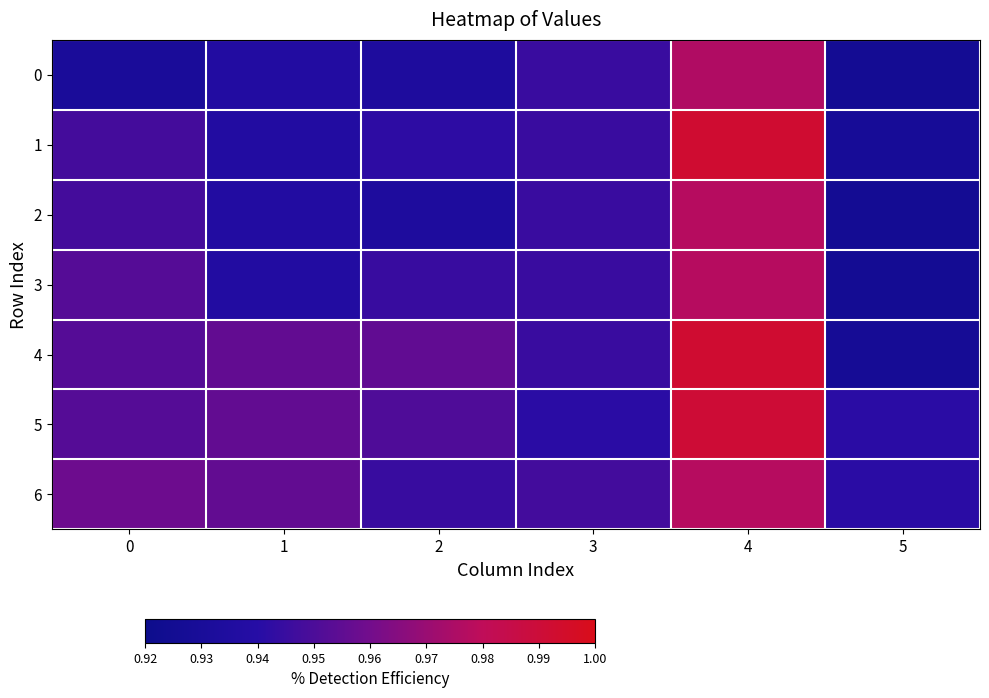

Which category has the lowest value across all series?

5